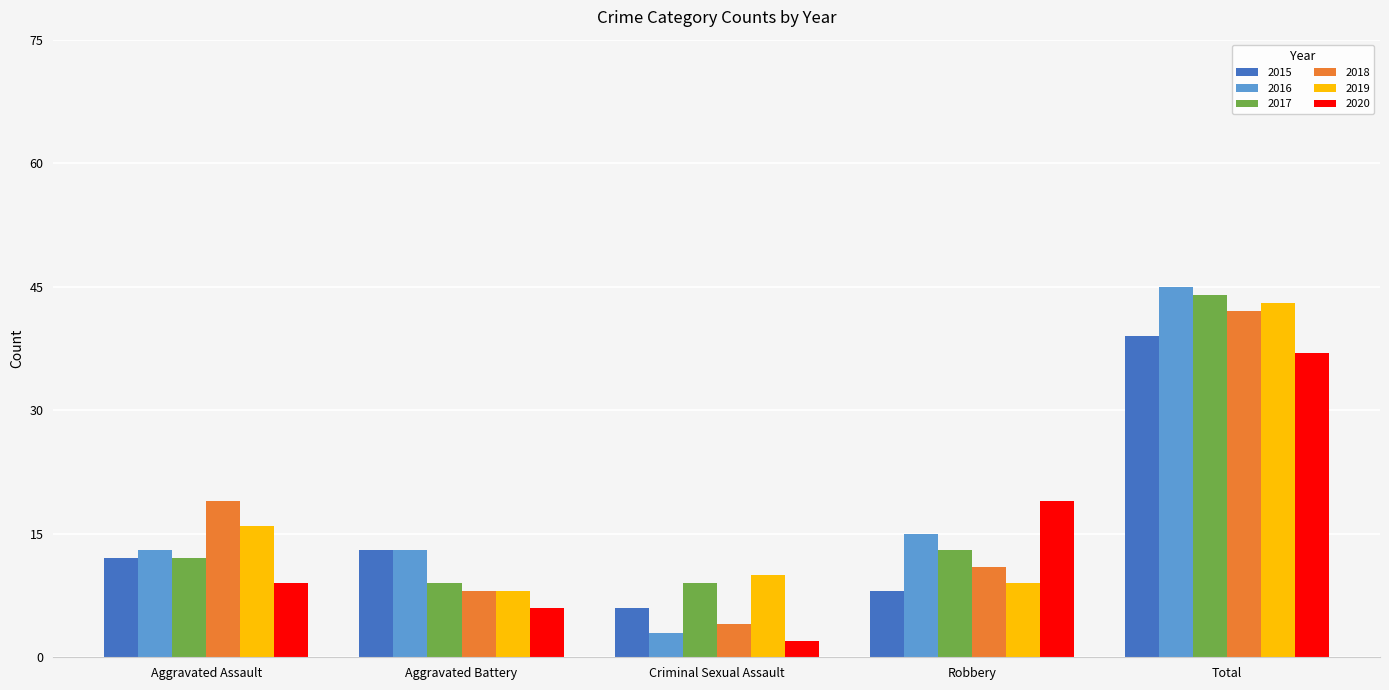

What is the average value of the 2019 series?

17